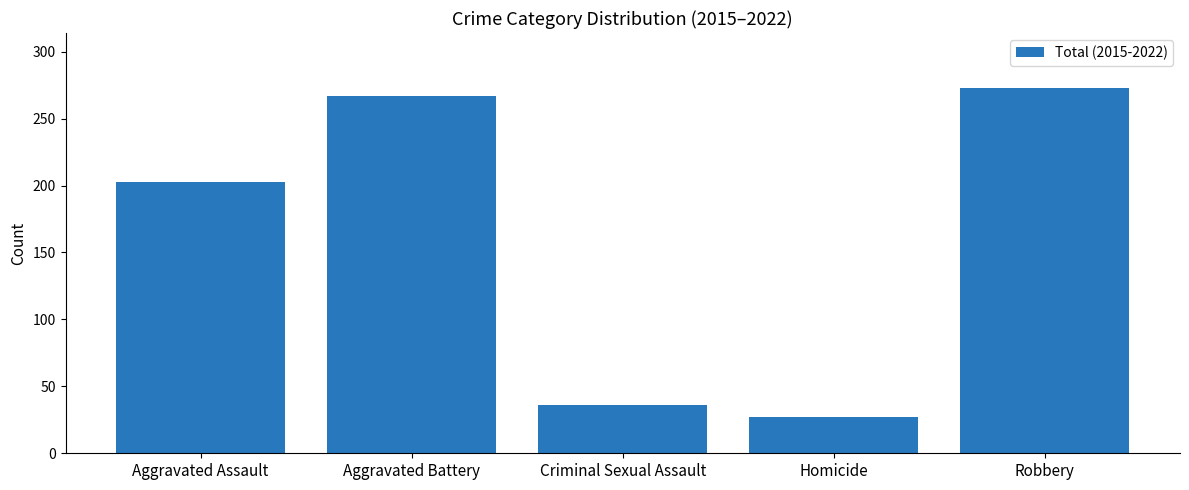

How many series are shown in this chart?

1